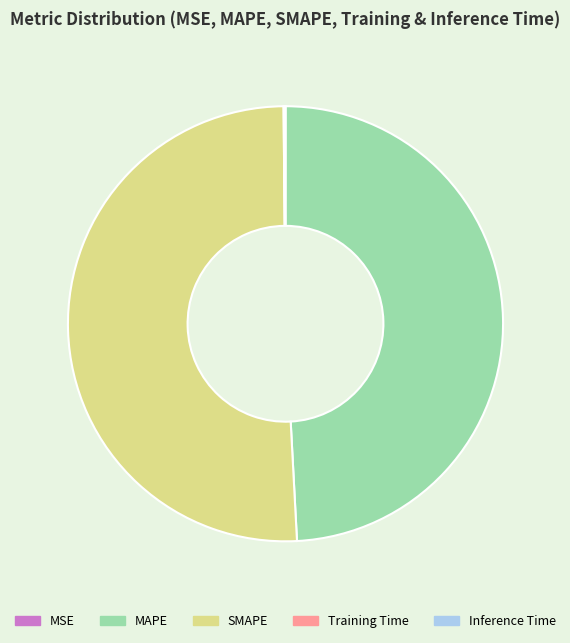

What is the ratio of the value at SMAPE to the value at MAPE?

1.0